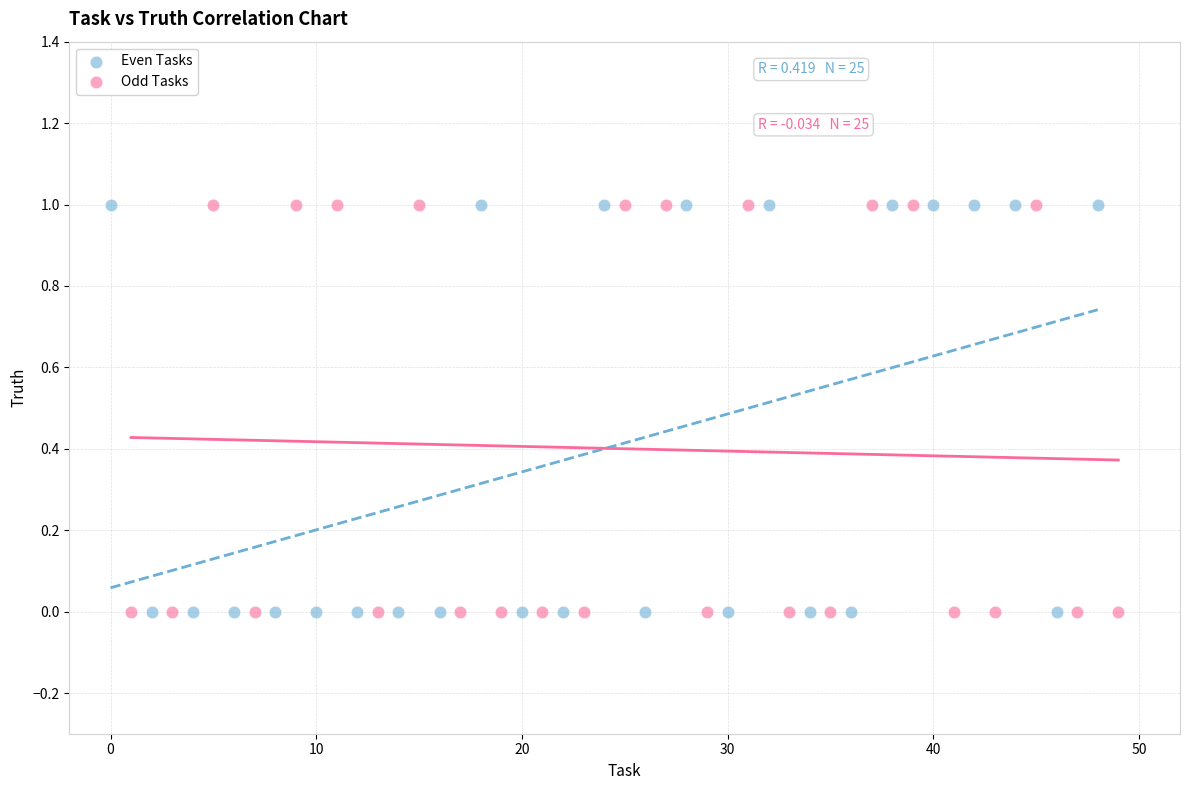

What are all the series names shown in the legend?

Even Tasks, Odd Tasks